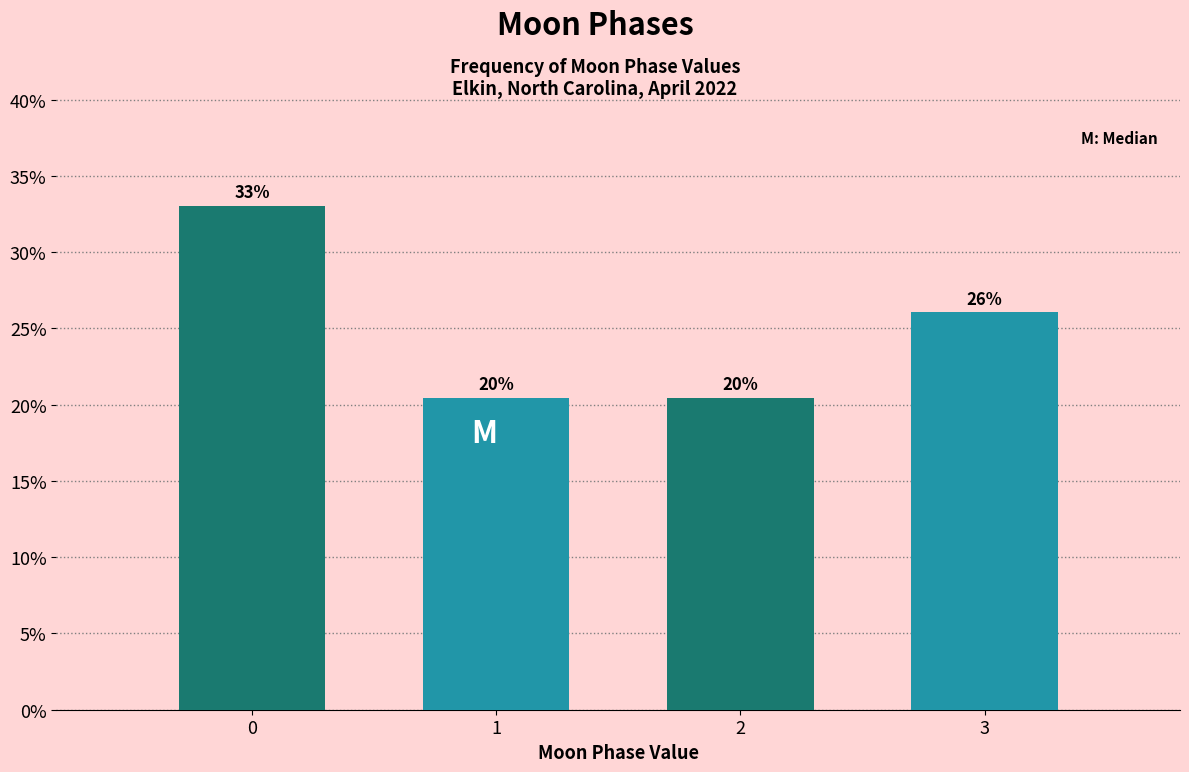

What is the value of the 3rd bar from the left?

20.5